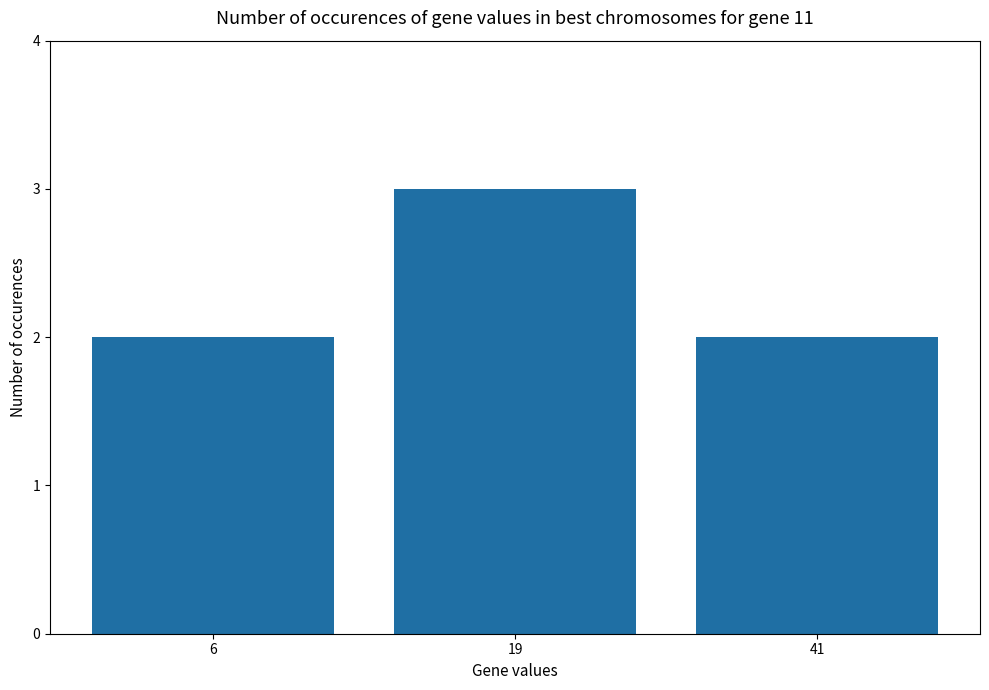

What value does the data have at 19?

3